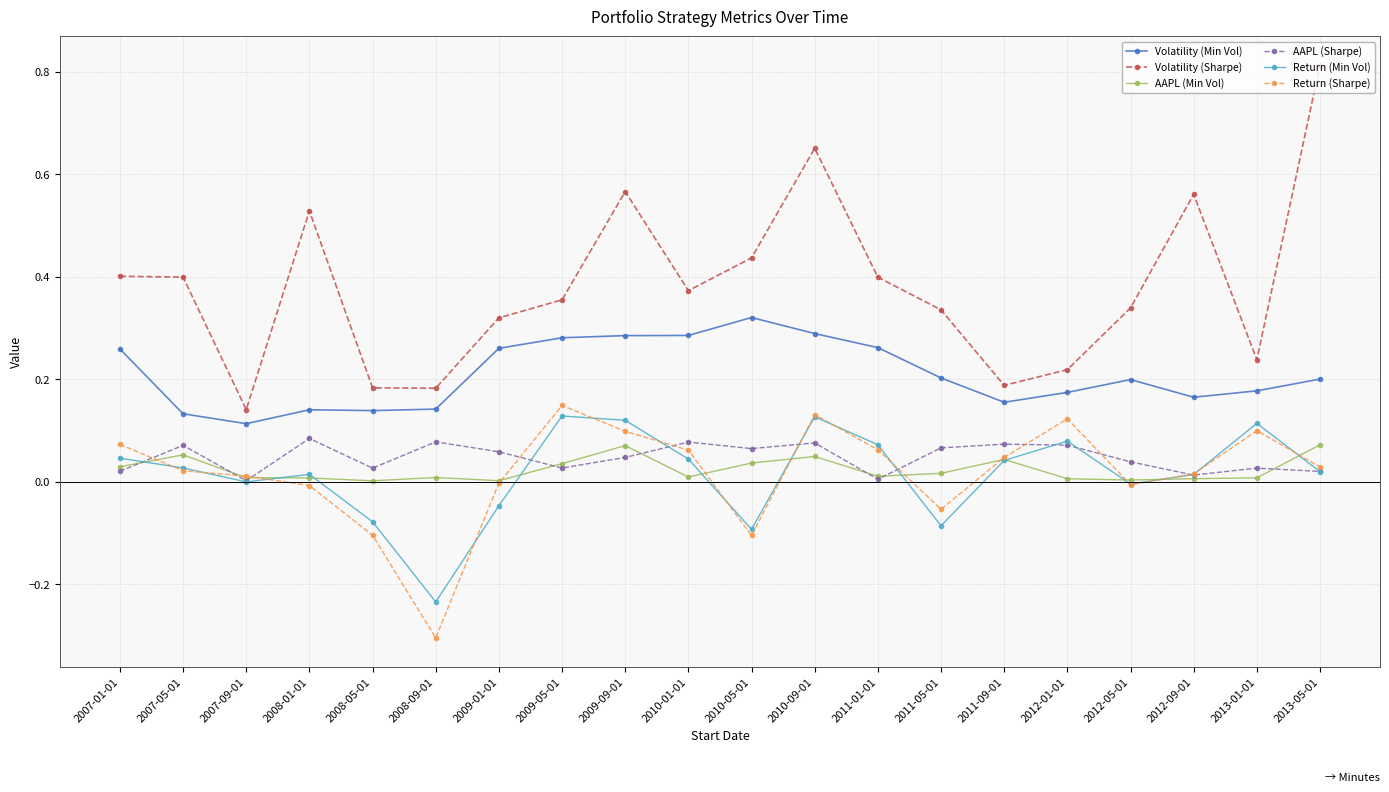

At which label is Volatility (Sharpe) closest to 0?

2007-09-01